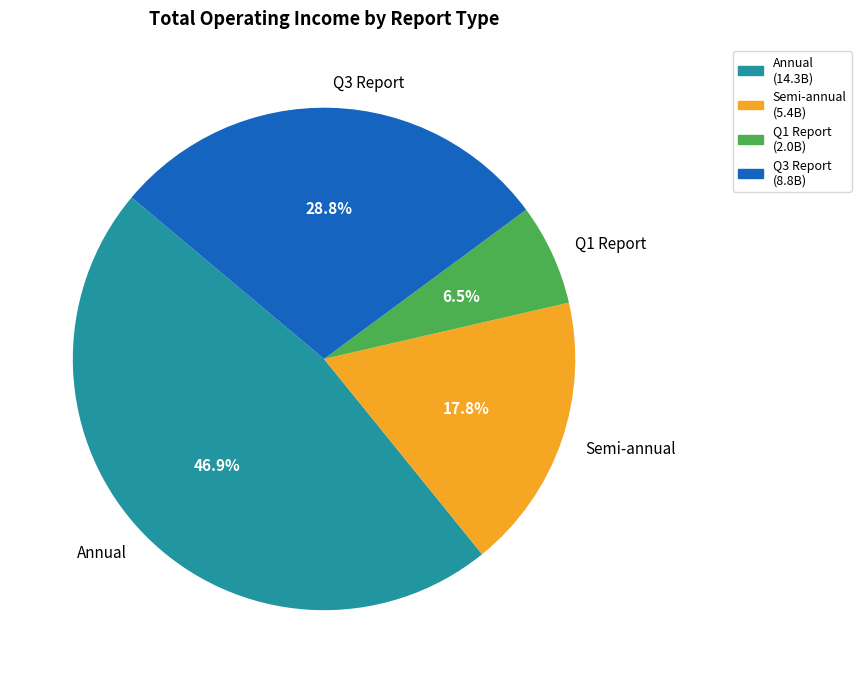

Is there a majority slice in this chart?

No